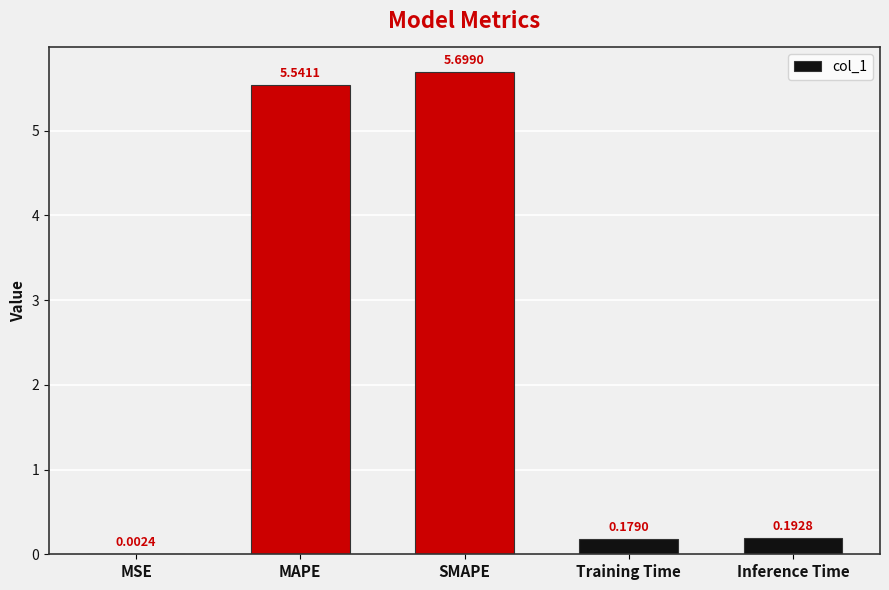

Where is the data nearest to the value 2?

Inference Time